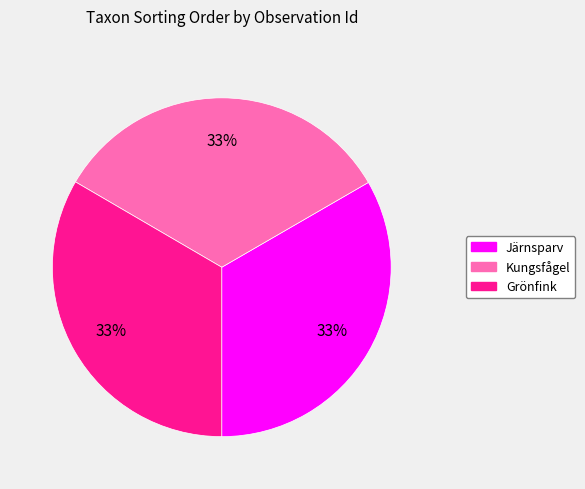

To the nearest percent, what portion does Järnsparv represent?

33%